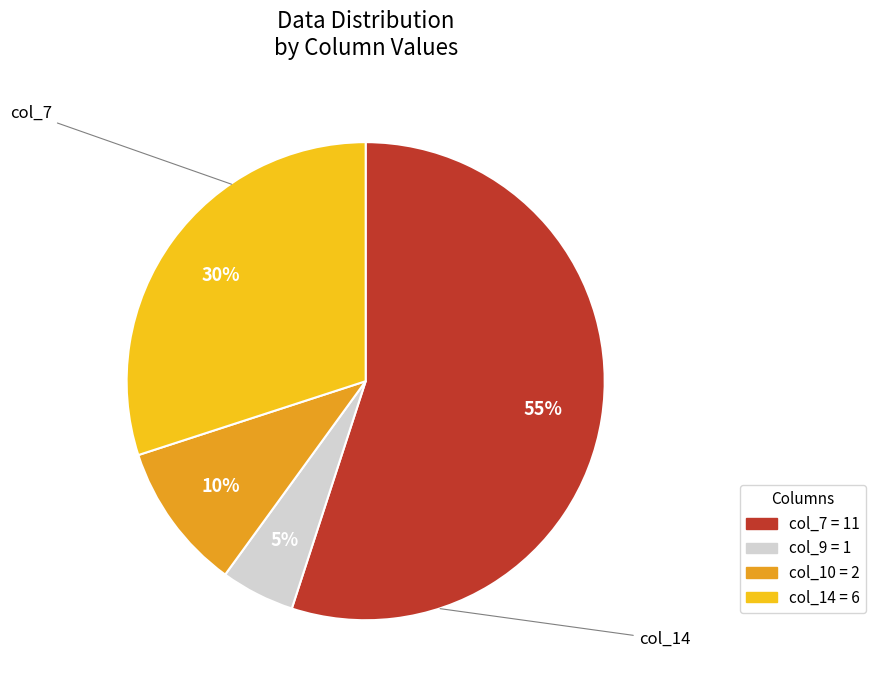

To the nearest percent, what is the difference between the largest and smallest slice percentages?

50%